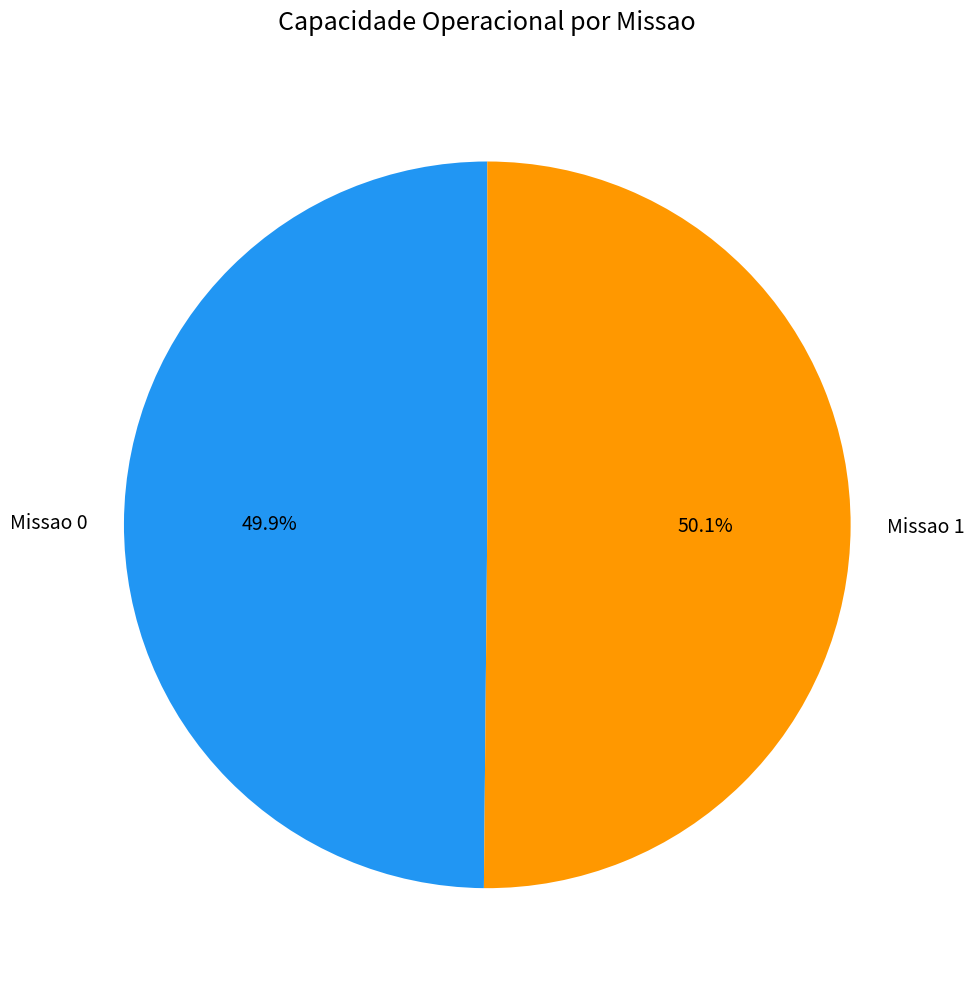

Approximately how many times larger is the value at Missao 0 compared to Missao 1?

1.0